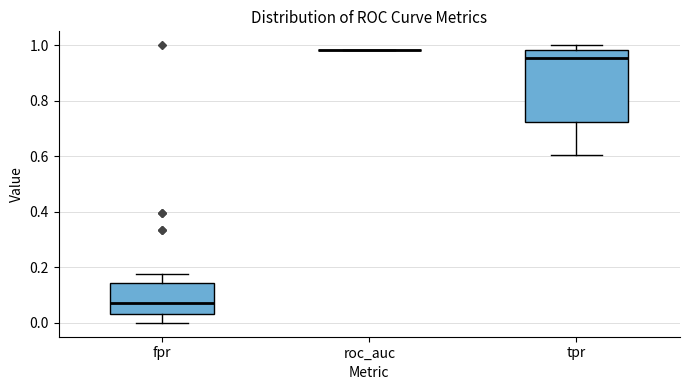

Reading left to right, read every box against the y-axis: the position of its median line, the range the box covers, and the ends of its whiskers. The values are not printed on the chart, so give them approximately, as read against the axis.

fpr: median 0.08, box 0.04 to 0.14, whiskers 0.00 to 0.18
roc_auc: box collapsed to a line at 0.98, whiskers 0.98 to 0.98
tpr: median 0.96, box 0.72 to 0.98, whiskers 0.60 to 1.00